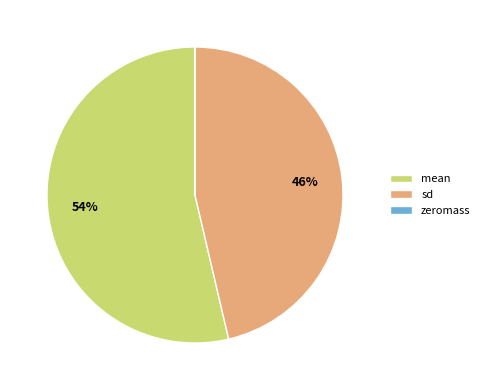

Which slice is the largest?

mean